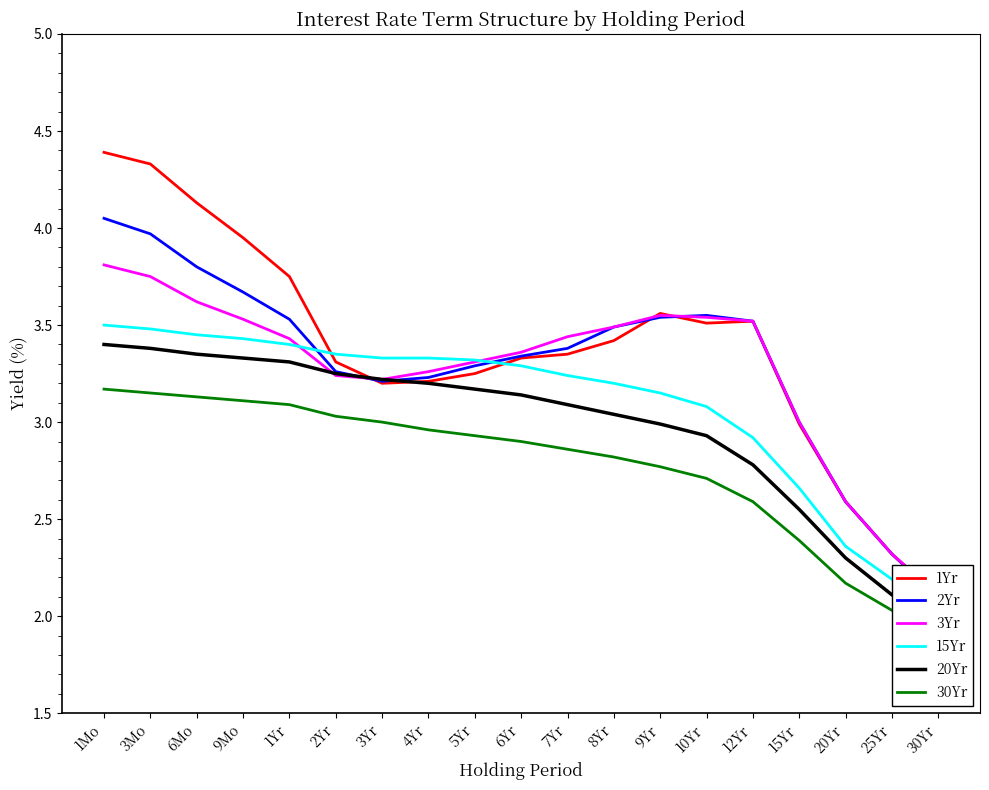

What is the value of the 20Yr point at the 18th from the left?

2.1